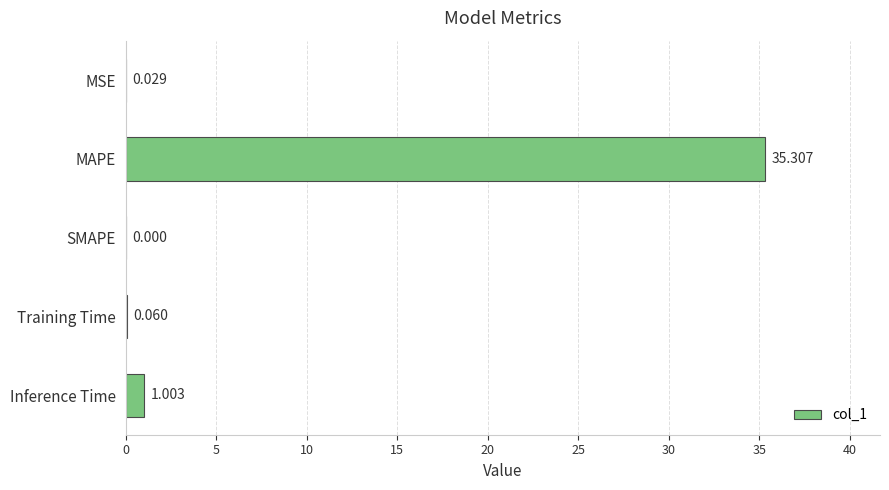

What is the greatest value displayed?

35.3